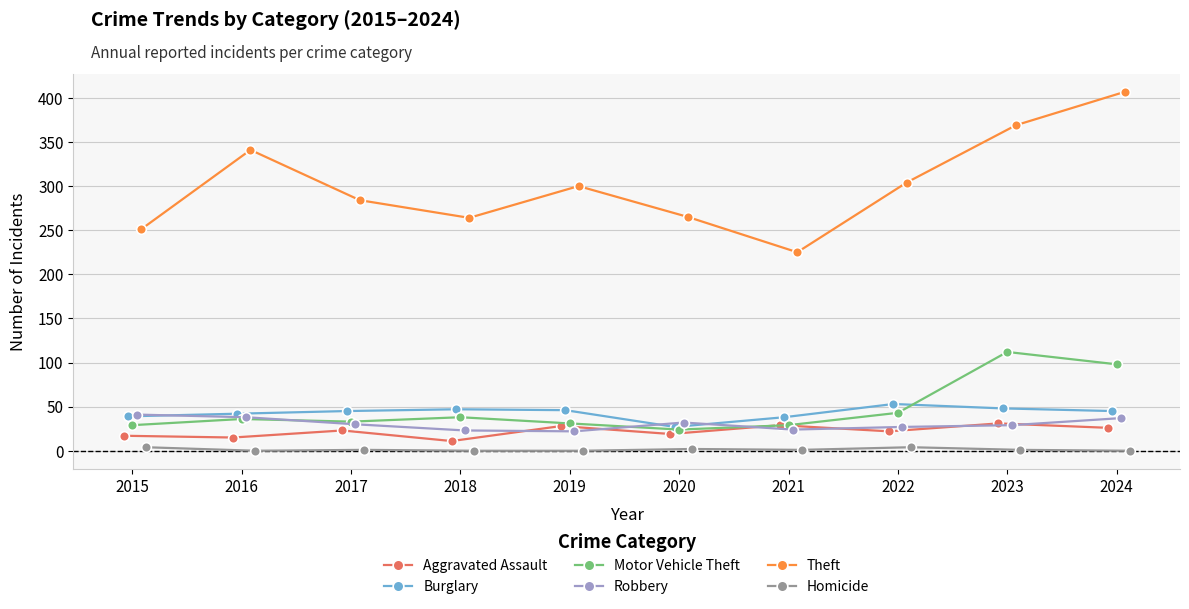

In Aggravated Assault, how many points are higher than both neighbors (excluding endpoints)?

4